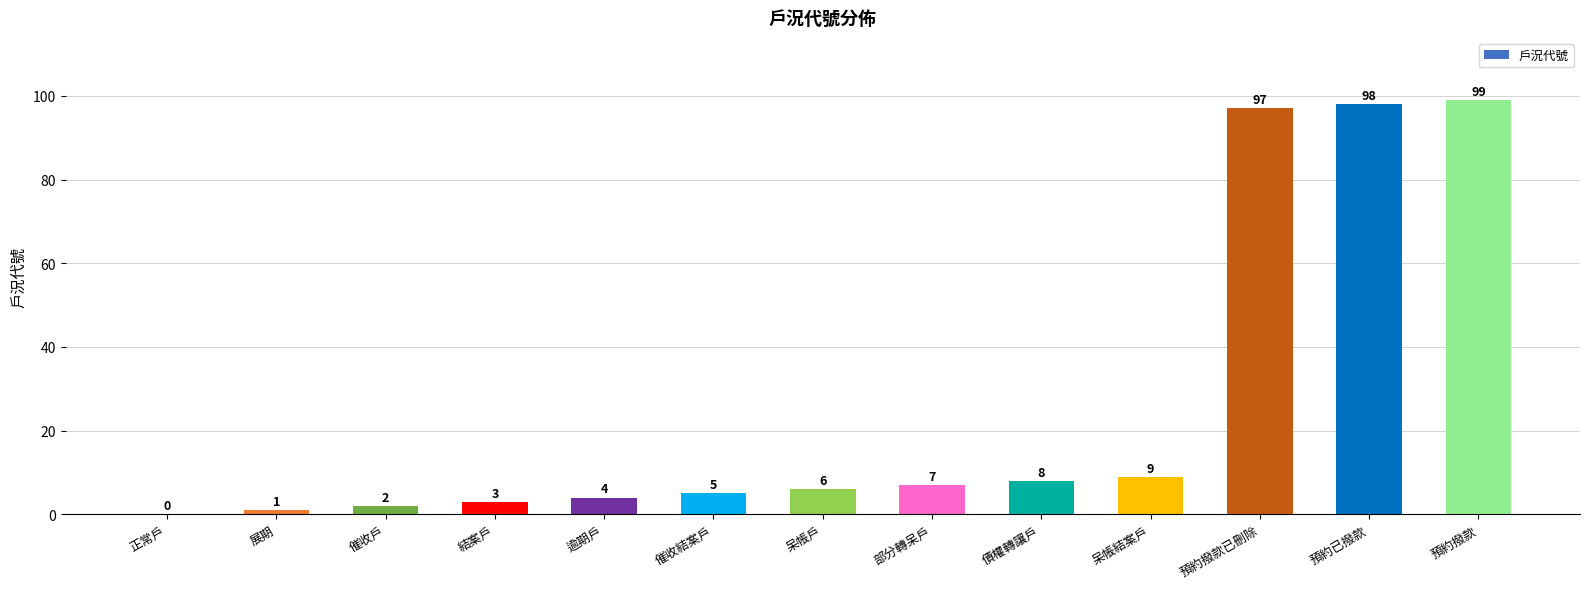

The chart shows a value of 5 at 催收結案戶. True or false?

True